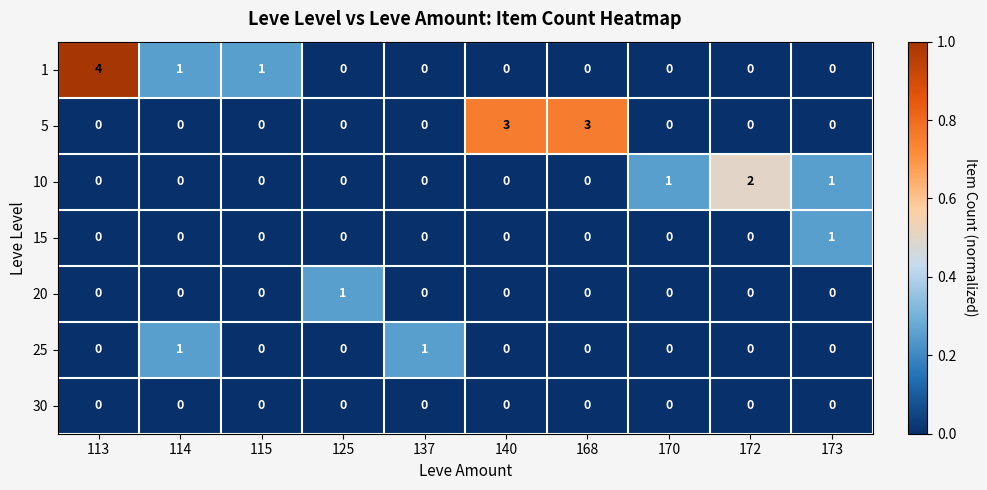

Which series has the largest range (max minus min)?

1